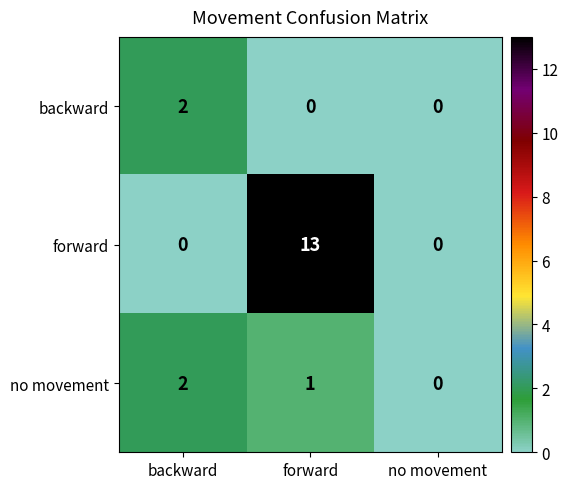

Rank the categories by no movement value from lowest to highest.

no movement, forward, backward